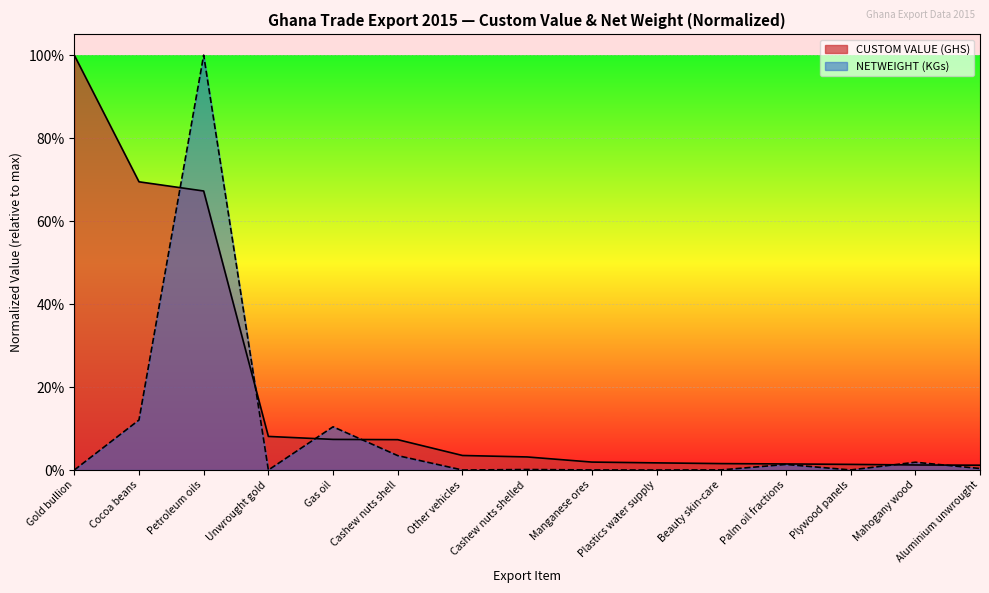

Which series ends up on top after the final intersection of CUSTOM VALUE (GHS) and NETWEIGHT (KGs)?

CUSTOM VALUE (GHS)